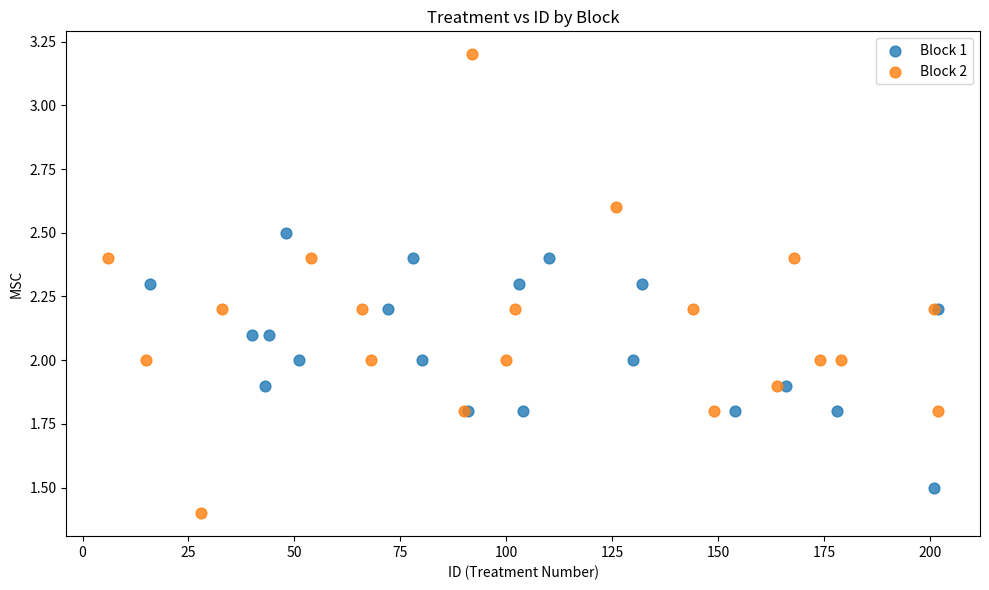

Which series reaches the maximum Y coordinate?

Block 2